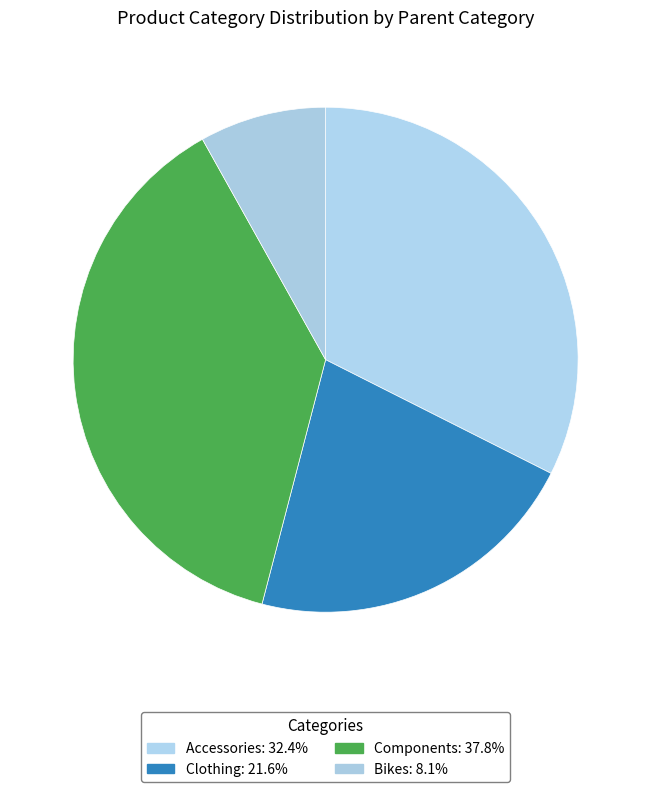

How many slices are in this pie chart?

4